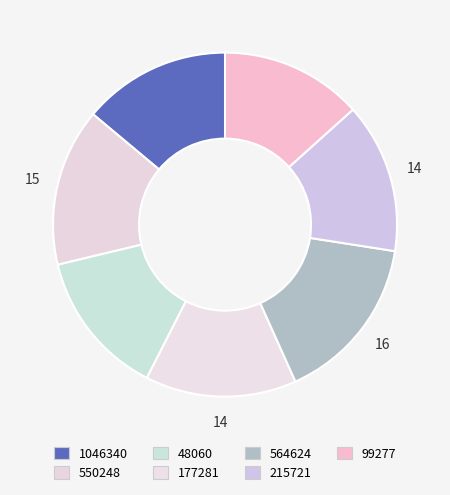

Count the number of slices in the pie.

7